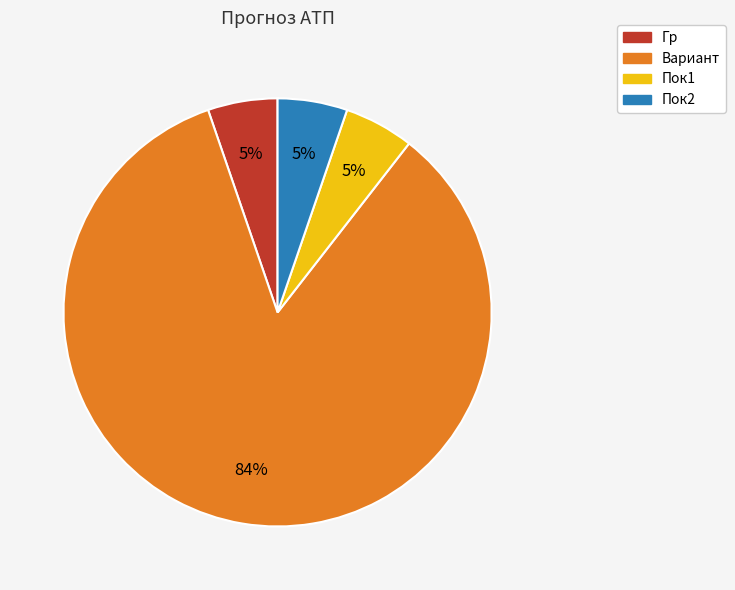

What percentage is the Пок2 slice, to the nearest percent?

5%